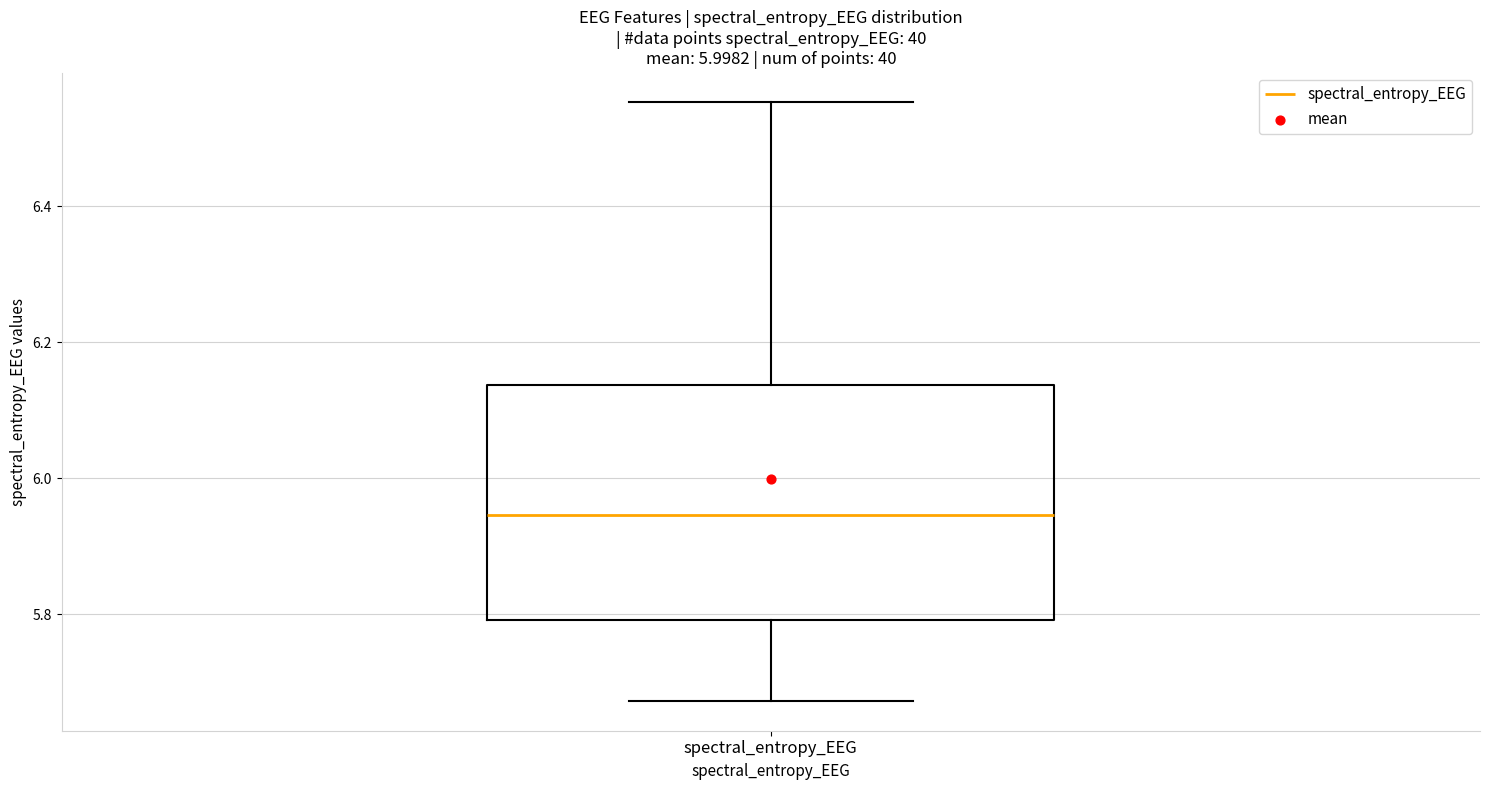

Transcribe this box plot: give where the median line is, the range the box spans, and where the two whiskers end, as read against the y-axis. The values are not printed on the chart, so give them approximately, as read against the axis.

median 5.94, box 5.80 to 6.14, whiskers 5.68 to 6.56